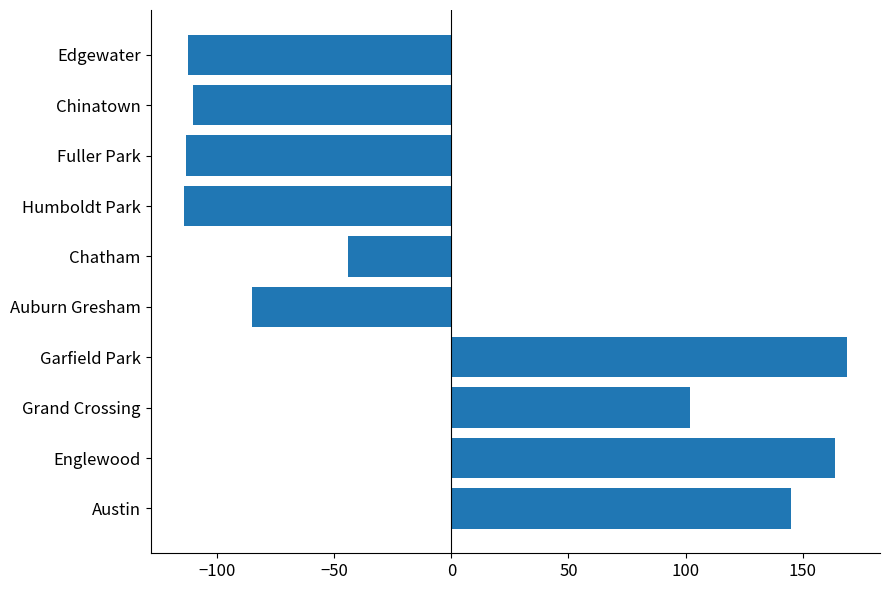

Where is the data nearest to the value 27?

Chatham